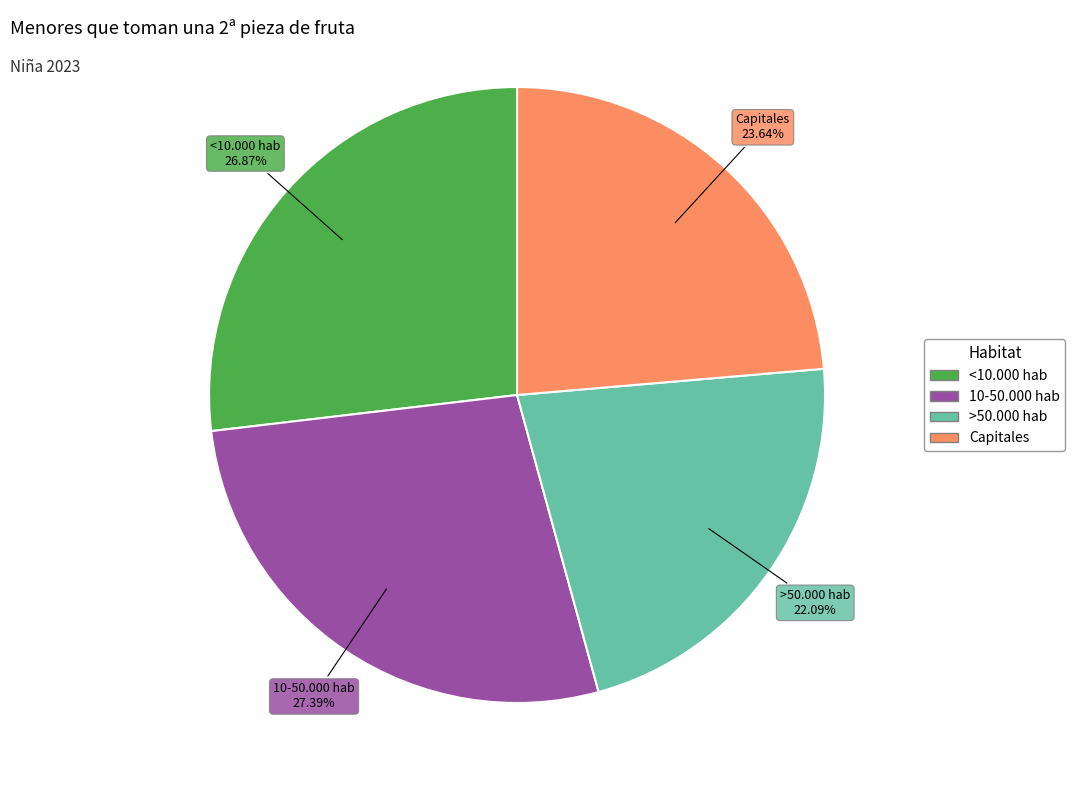

Is it true that >50.000 hab is 37% of the pie?

False